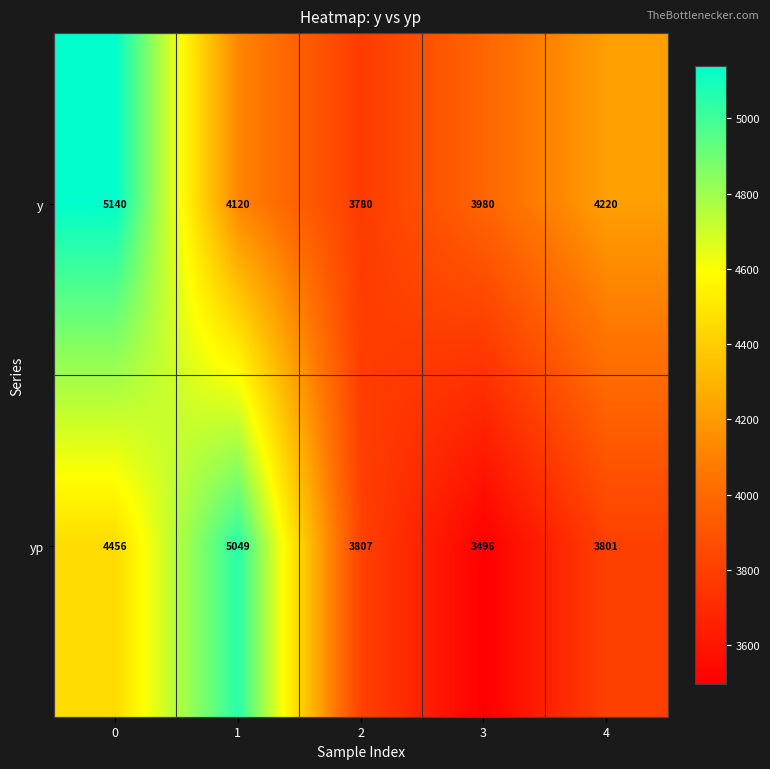

Which series changed the most between 0 and 2?

y